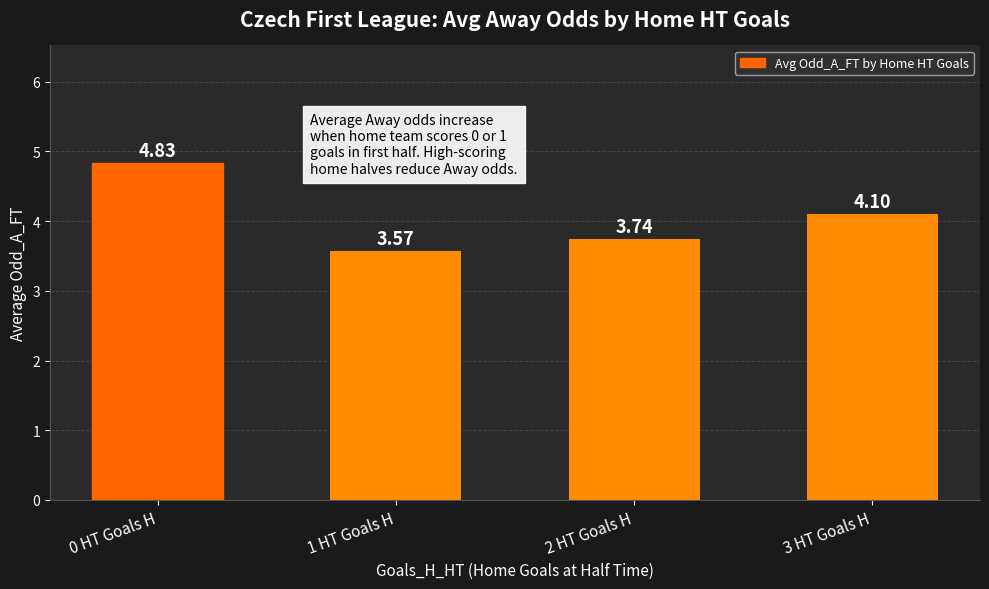

Rank the categories by value from highest to lowest.

0 HT Goals H, 3 HT Goals H, 2 HT Goals H, 1 HT Goals H